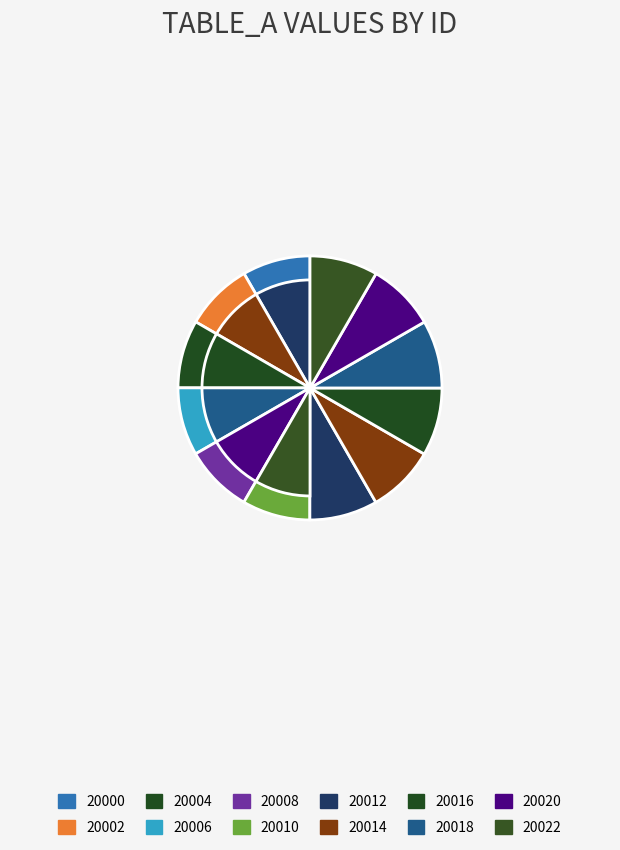

Does 20000 account for over 50% of the chart?

No